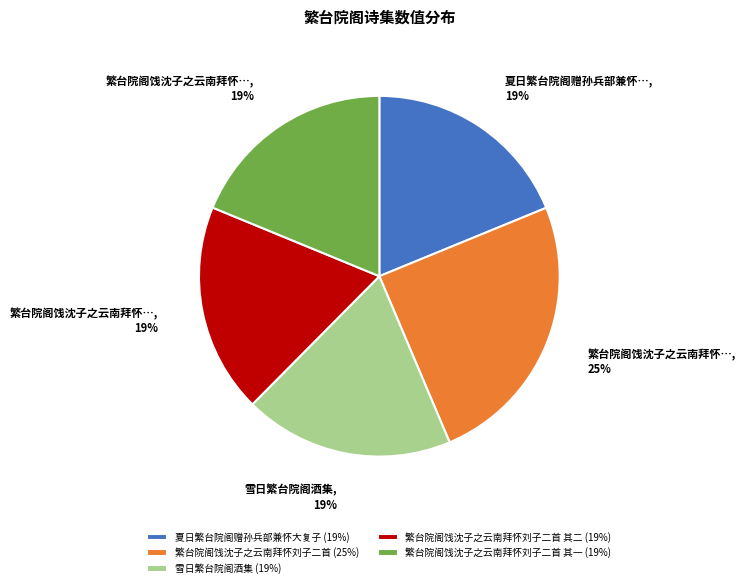

To the nearest percent, what is the difference between the largest and smallest slice percentages?

6%